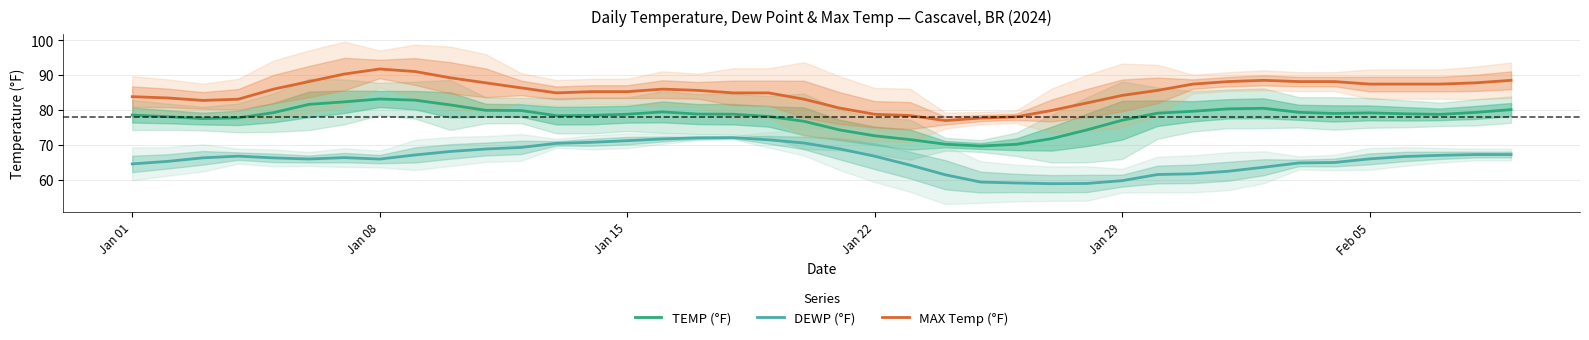

List the series in order of their peak value, lowest first.

DEWP (°F), TEMP (°F), MAX Temp (°F)